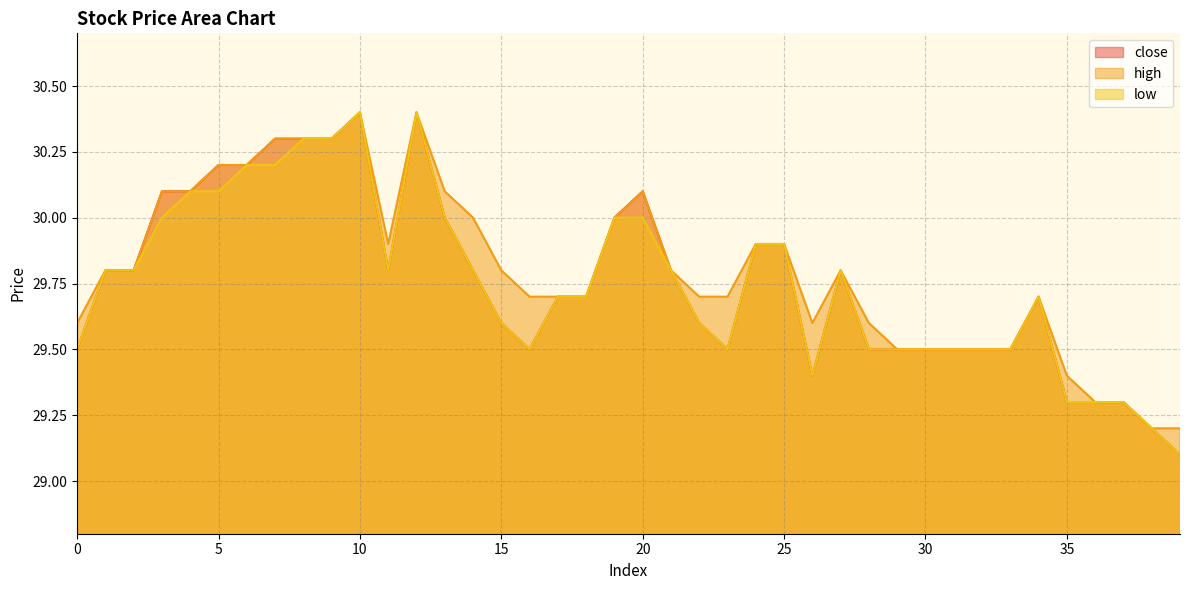

Reading right to left, transcribe all the data shown in this chart.

close: 39=29.1	38=29.2	37=29.3	36=29.3	35=29.3	34=29.7	33=29.5	32=29.5	31=29.5	30=29.5	29=29.5	28=29.5	27=29.8	26=29.4	25=29.9	24=29.9	23=29.5	22=29.6	21=29.8	20=30.1	19=30.0	18=29.7	17=29.7	16=29.5	15=29.6	14=29.8	13=30.0	12=30.4	11=29.8	10=30.4	9=30.3	8=30.3	7=30.3	6=30.2	5=30.2	4=30.1	3=30.1	2=29.8	1=29.8	0=29.5
high: 39=29.2	38=29.2	37=29.3	36=29.3	35=29.4	34=29.7	33=29.5	32=29.5	31=29.5	30=29.5	29=29.5	28=29.6	27=29.8	26=29.6	25=29.9	24=29.9	23=29.7	22=29.7	21=29.8	20=30.1	19=30.0	18=29.7	17=29.7	16=29.7	15=29.8	14=30.0	13=30.1	12=30.4	11=29.9	10=30.4	9=30.3	8=30.3	7=30.3	6=30.2	5=30.2	4=30.1	3=30.1	2=29.8	1=29.8	0=29.6
low: 39=29.1	38=29.2	37=29.3	36=29.3	35=29.3	34=29.7	33=29.5	32=29.5	31=29.5	30=29.5	29=29.5	28=29.5	27=29.8	26=29.4	25=29.9	24=29.9	23=29.5	22=29.6	21=29.8	20=30.0	19=30.0	18=29.7	17=29.7	16=29.5	15=29.6	14=29.8	13=30.0	12=30.4	11=29.8	10=30.4	9=30.3	8=30.3	7=30.2	6=30.2	5=30.1	4=30.1	3=30.0	2=29.8	1=29.8	0=29.5